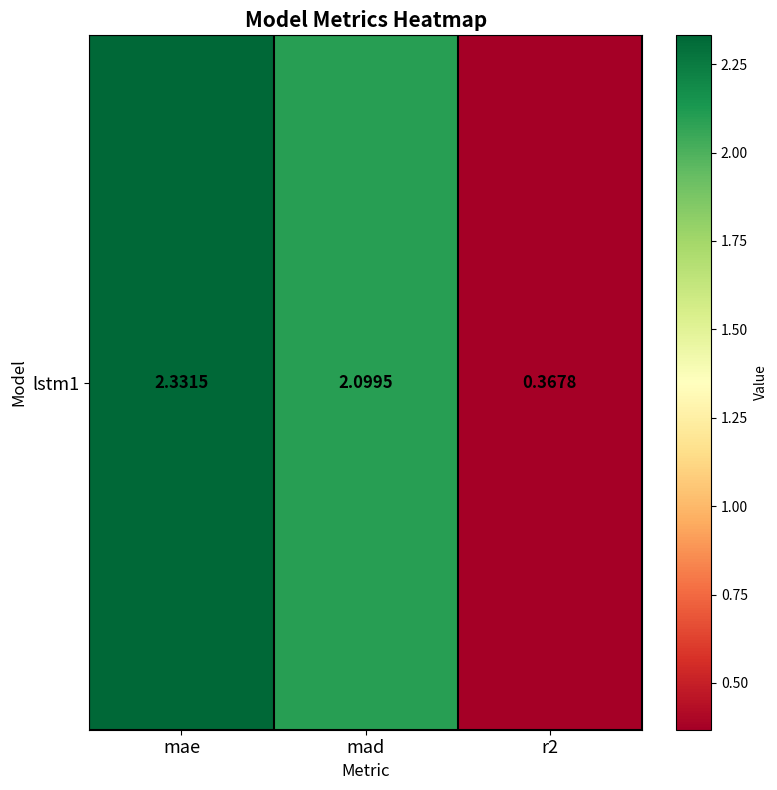

What is the maximum value shown in the chart?

2.3